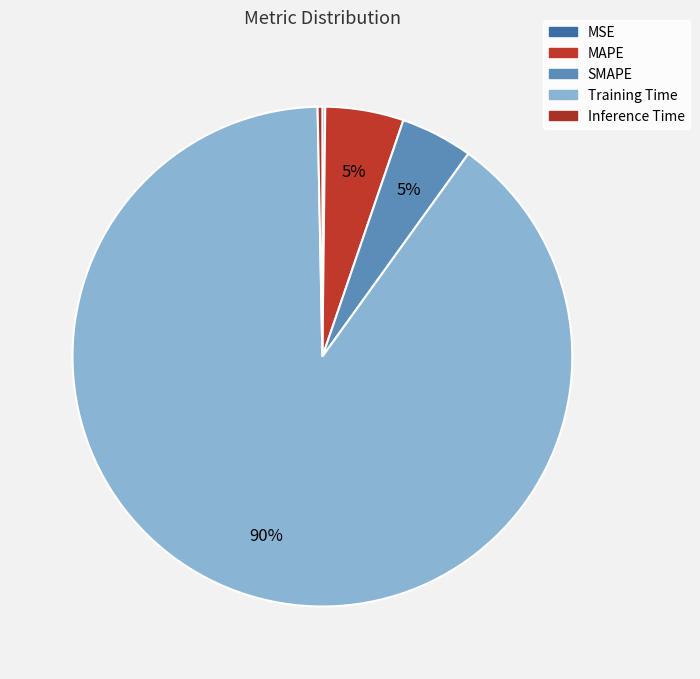

True or false: SMAPE accounts for 1% of the total.

False